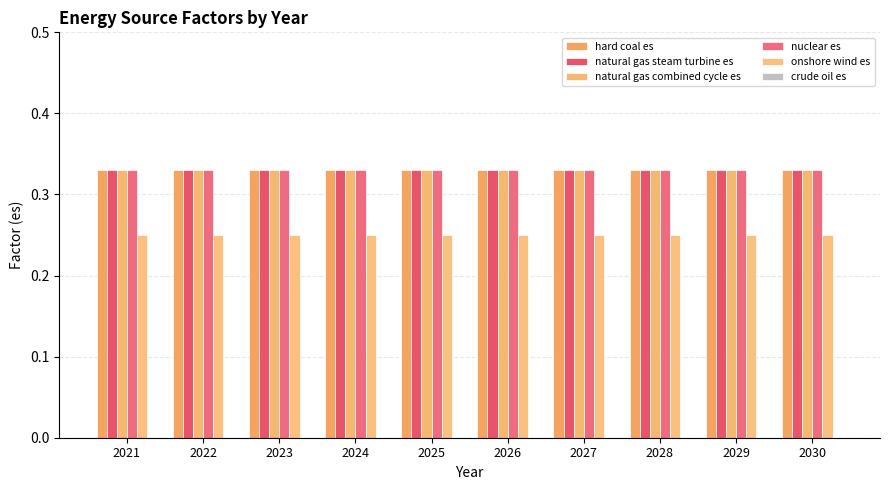

Reading left to right, extract all data points from this chart.

hard coal es: 2021=0.3	2022=0.3	2023=0.3	2024=0.3	2025=0.3	2026=0.3	2027=0.3	2028=0.3	2029=0.3	2030=0.3
natural gas steam turbine es: 2021=0.3	2022=0.3	2023=0.3	2024=0.3	2025=0.3	2026=0.3	2027=0.3	2028=0.3	2029=0.3	2030=0.3
natural gas combined cycle es: 2021=0.3	2022=0.3	2023=0.3	2024=0.3	2025=0.3	2026=0.3	2027=0.3	2028=0.3	2029=0.3	2030=0.3
nuclear es: 2021=0.3	2022=0.3	2023=0.3	2024=0.3	2025=0.3	2026=0.3	2027=0.3	2028=0.3	2029=0.3	2030=0.3
onshore wind es: 2021=0.2	2022=0.2	2023=0.2	2024=0.2	2025=0.2	2026=0.2	2027=0.2	2028=0.2	2029=0.2	2030=0.2
crude oil es: 2021=0.0	2022=0.0	2023=0.0	2024=0.0	2025=0.0	2026=0.0	2027=0.0	2028=0.0	2029=0.0	2030=0.0